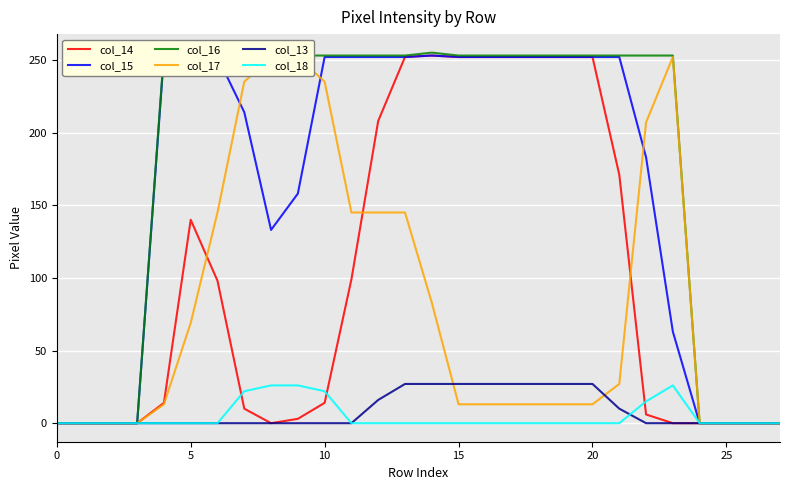

What is the sum of all col_13 values?

242